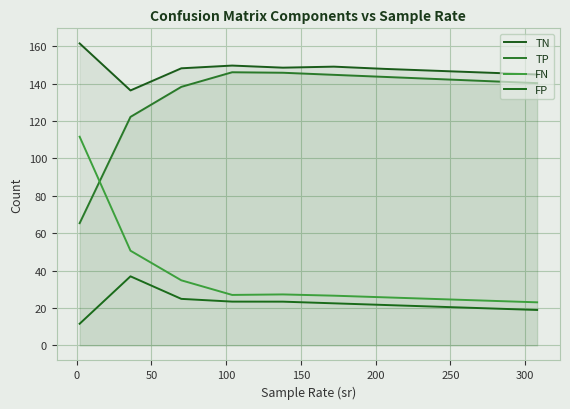

Is it true that TP equals 62.7 at 50?

False